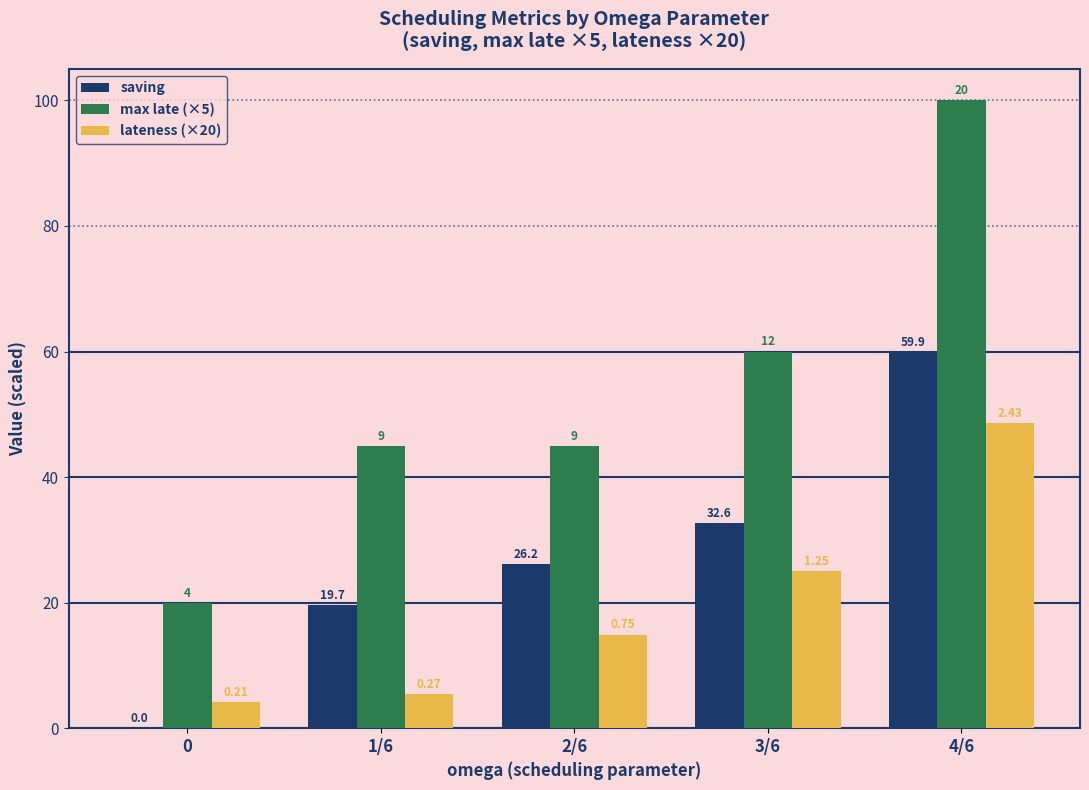

Between 2/6 and 3/6, which series saw the biggest shift?

max late (×5)